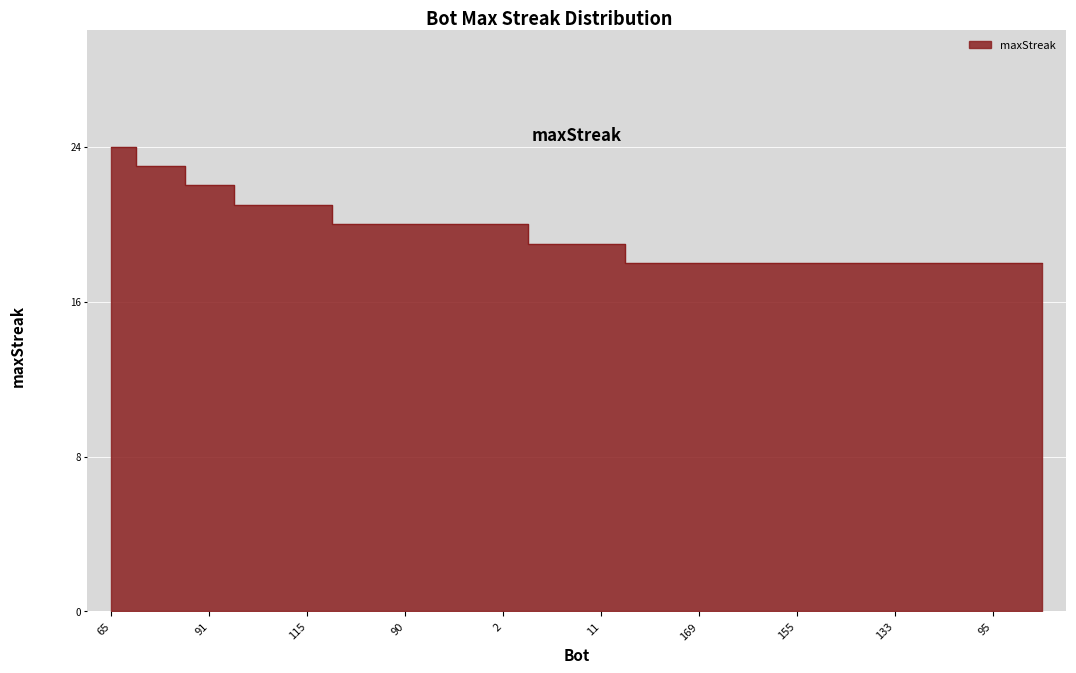

What is the average value?

20